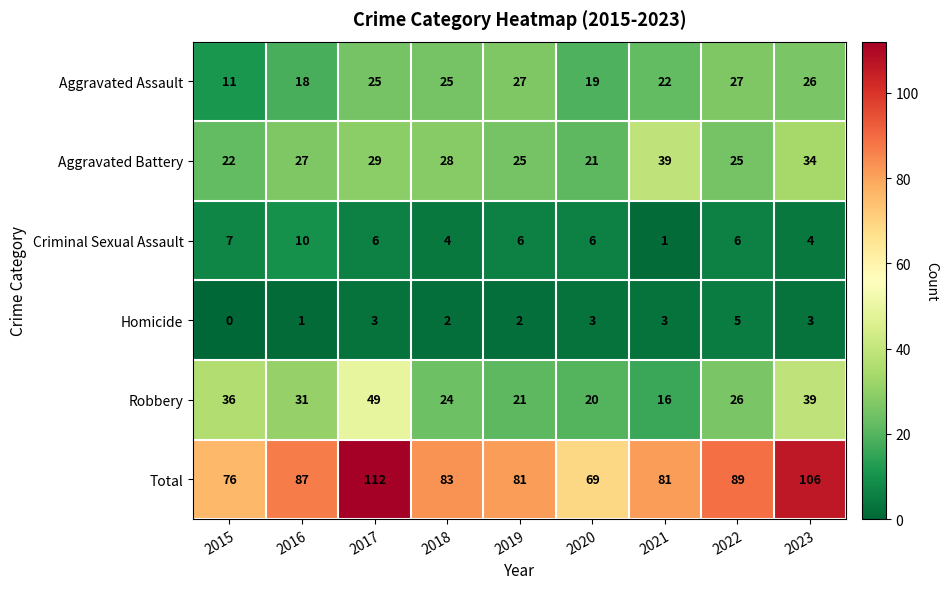

At 2023, list the series in order from largest to smallest.

Total, Robbery, Aggravated Battery, Aggravated Assault, Criminal Sexual Assault, Homicide